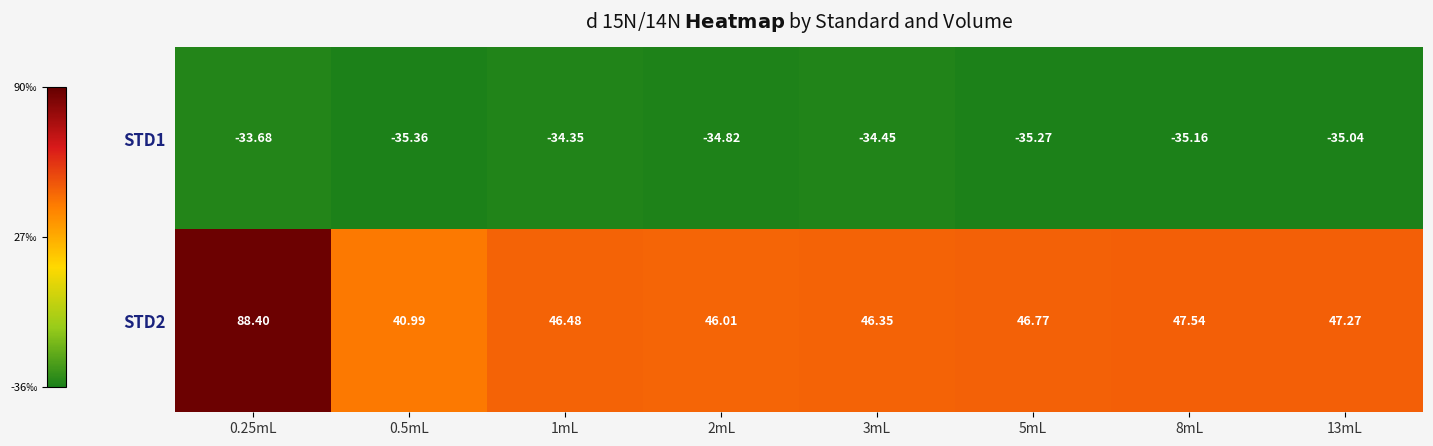

Is the value of STD2 at 2mL greater than the value of STD1 at 5mL?

Yes